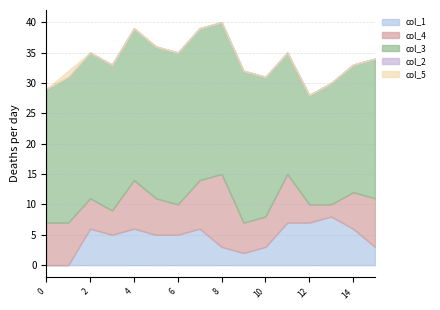

The value of col_3 at 7 is 15. True or false?

False